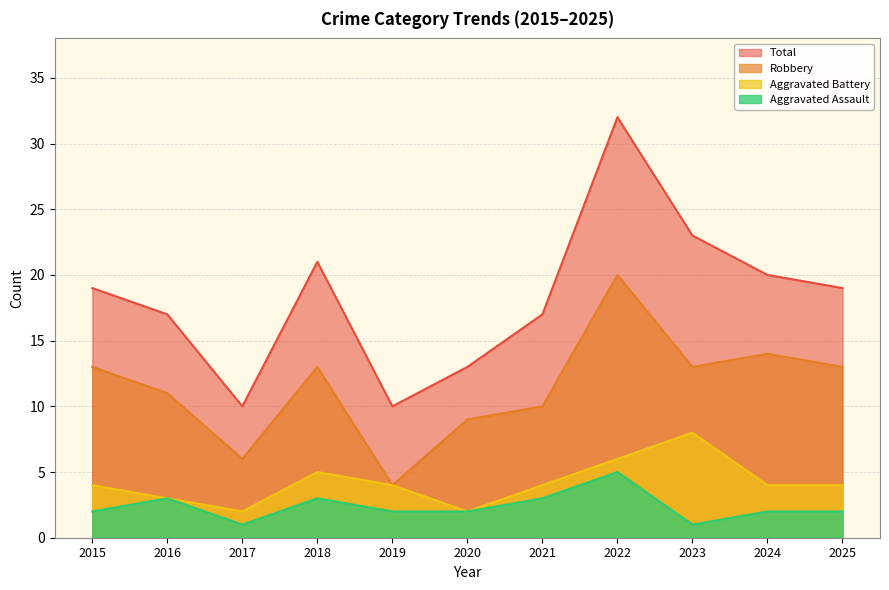

True or false: Robbery and Aggravated Assault intersect in this chart.

False